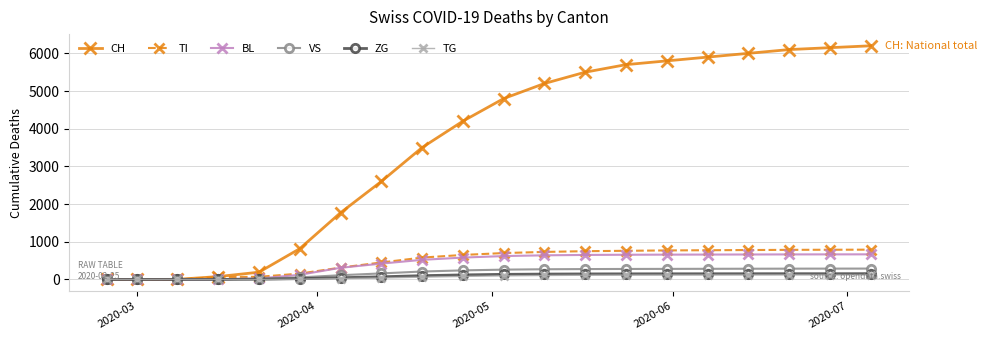

Count the number of categories in the chart.

20